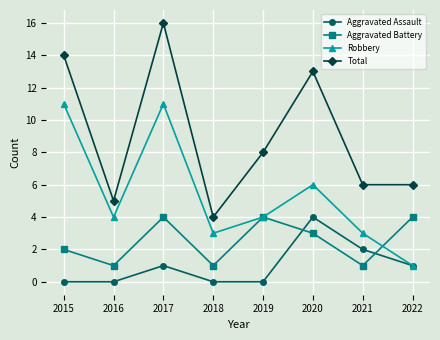

What is the sum of all Aggravated Battery values?

20